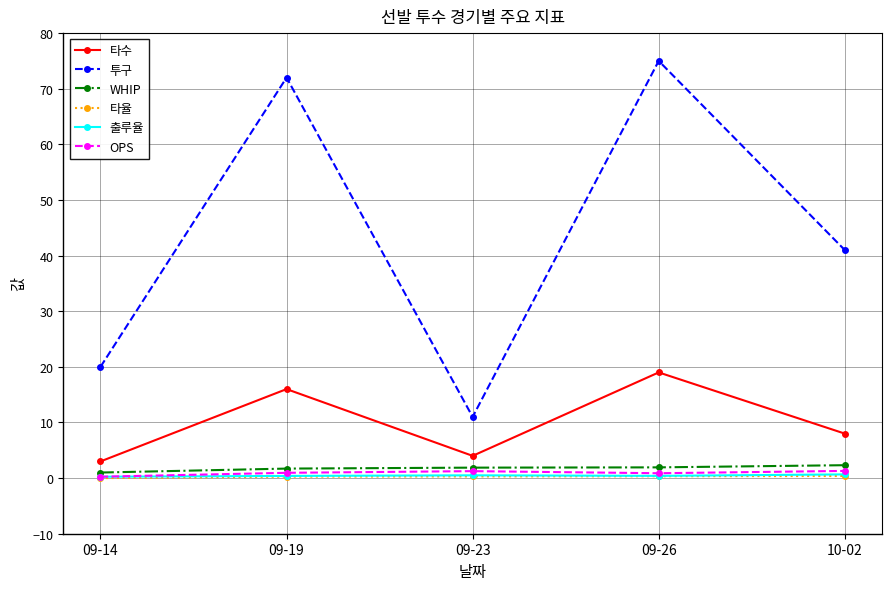

What is the difference between the OPS values at 10-02 and 09-14?

1.0